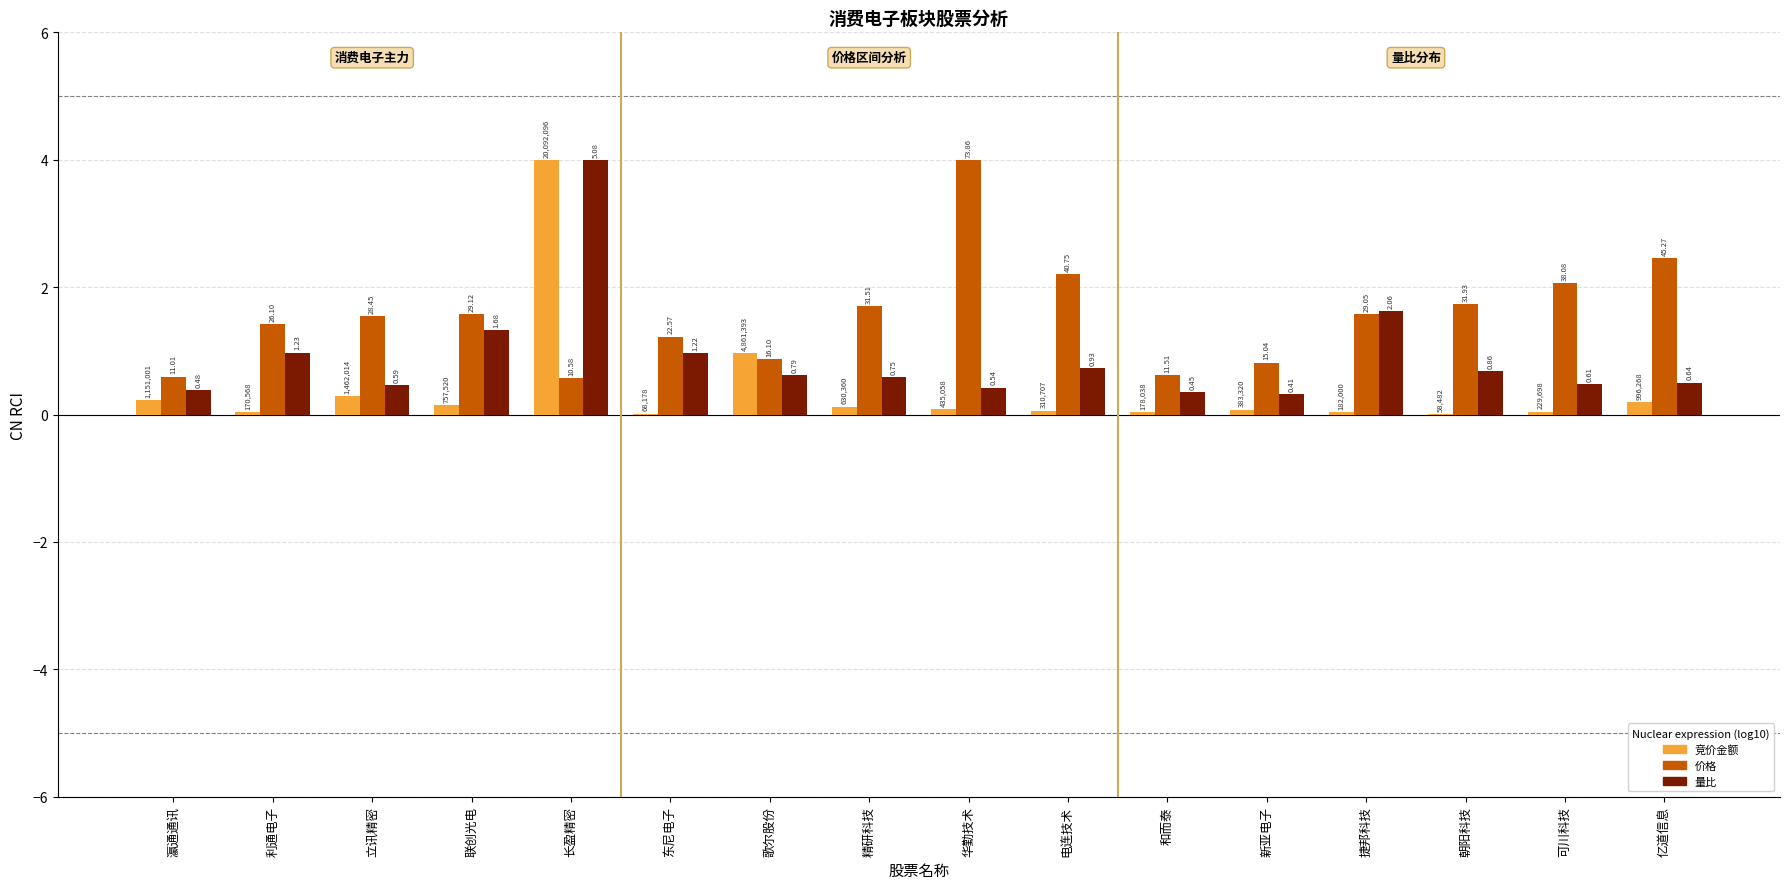

Does the chart contain stacked bars?

No